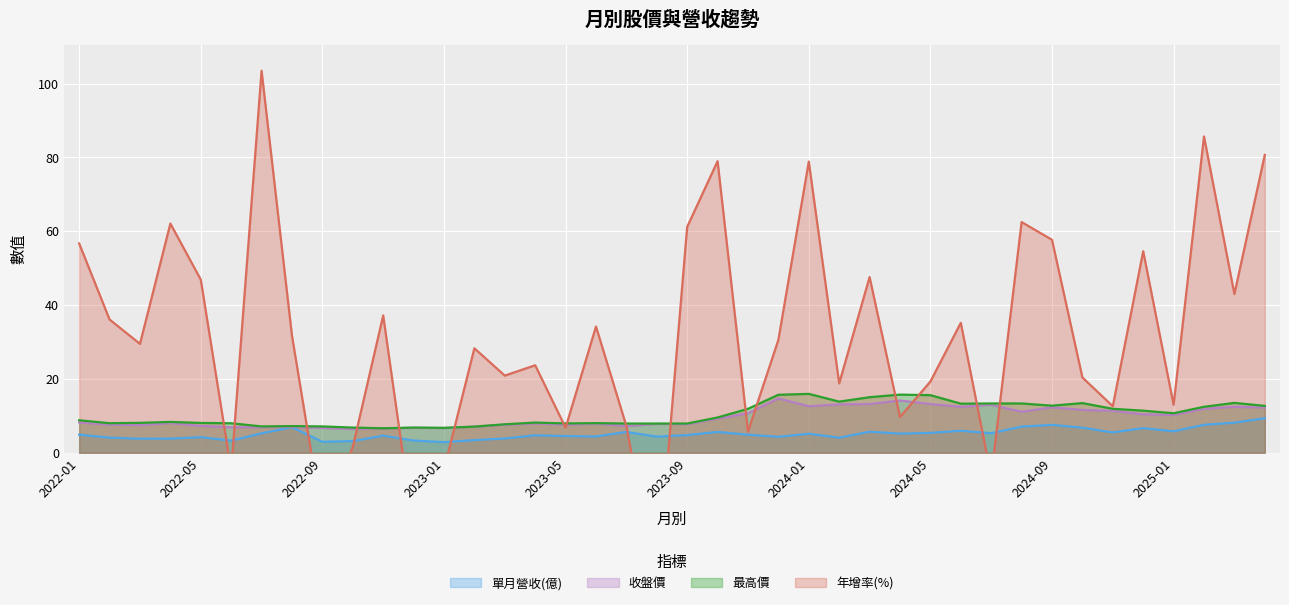

How many interior local valleys does the 收盤價 series have?

11